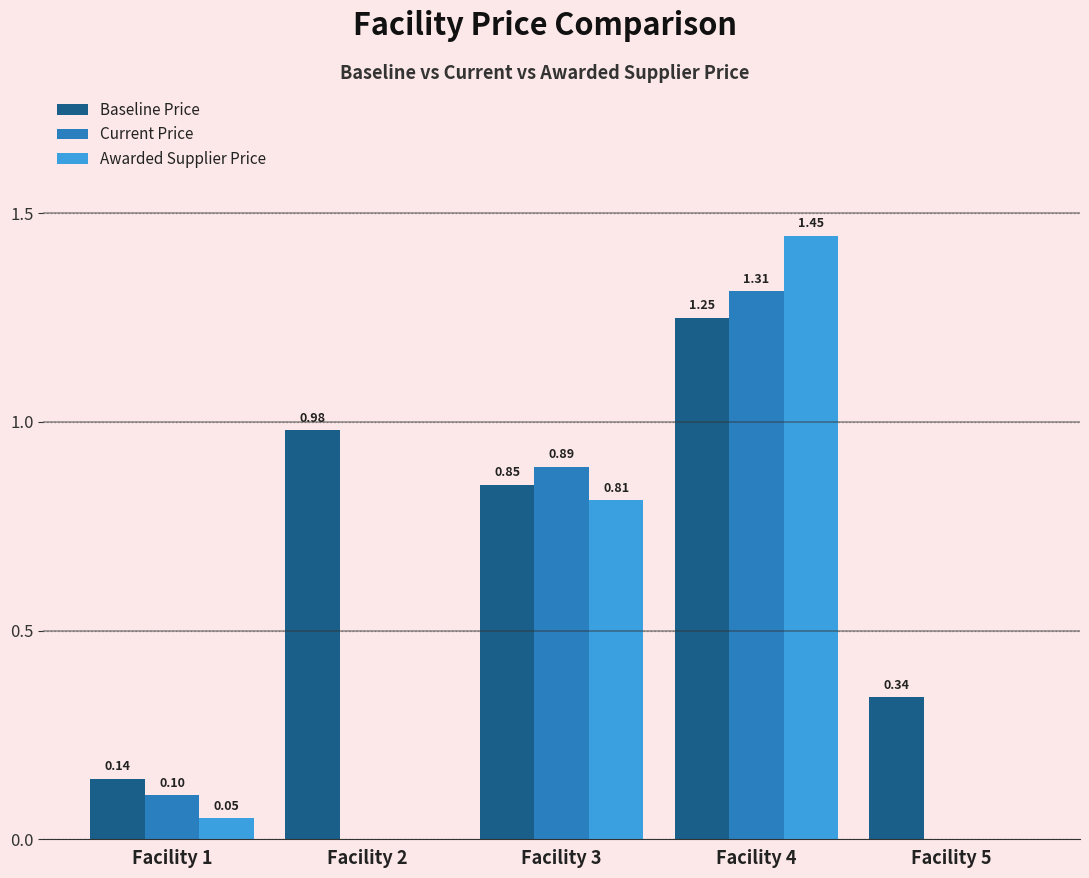

At which category is the sum across all series the highest?

Facility 4